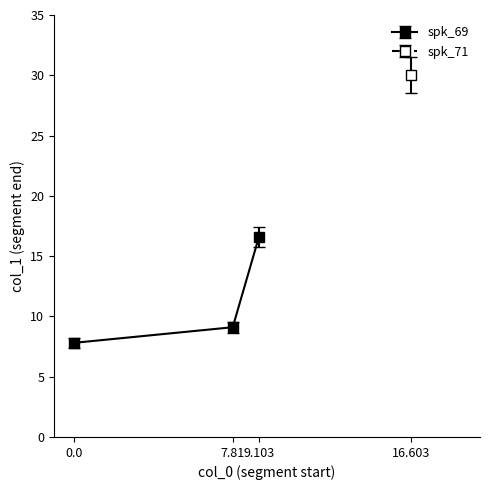

Is it true that the value at x_values is -10.4?

False